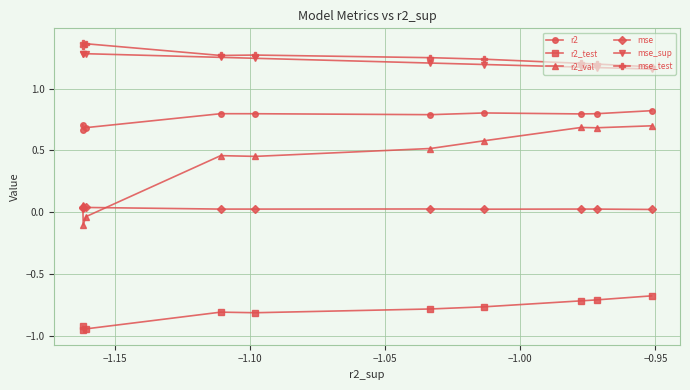

How many mse_sup values are between 1 and 2?

10